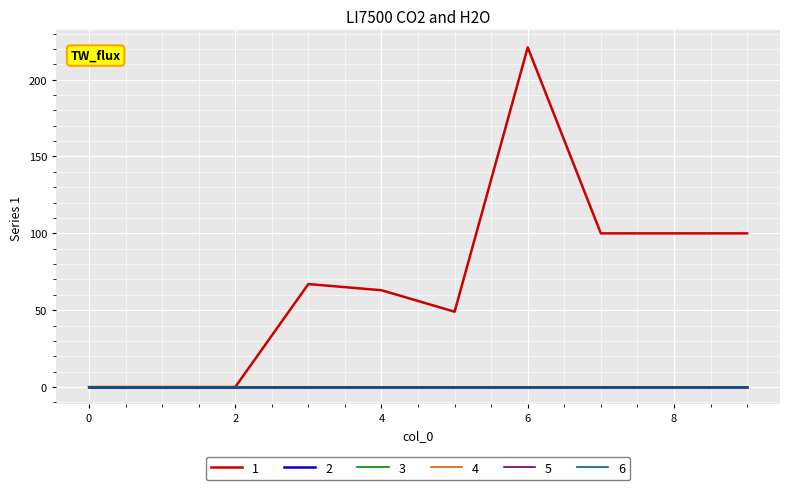

Does the chart display data point markers on the line(s)?

No